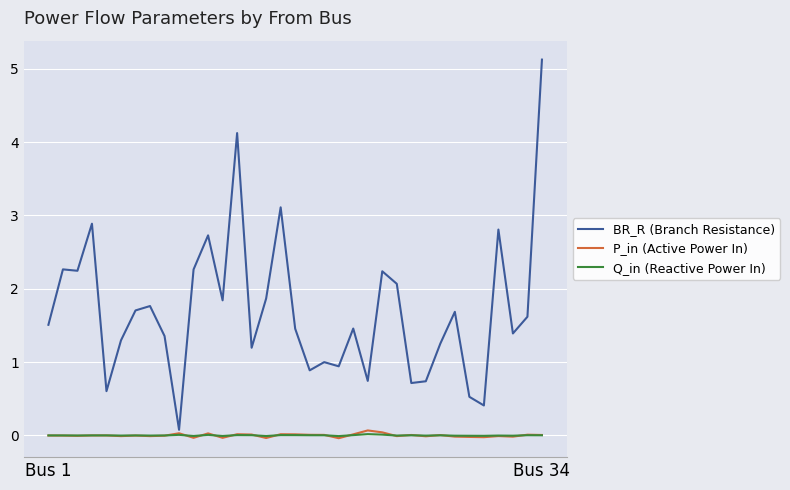

Which series has the largest total across all categories?

BR_R (Branch Resistance)